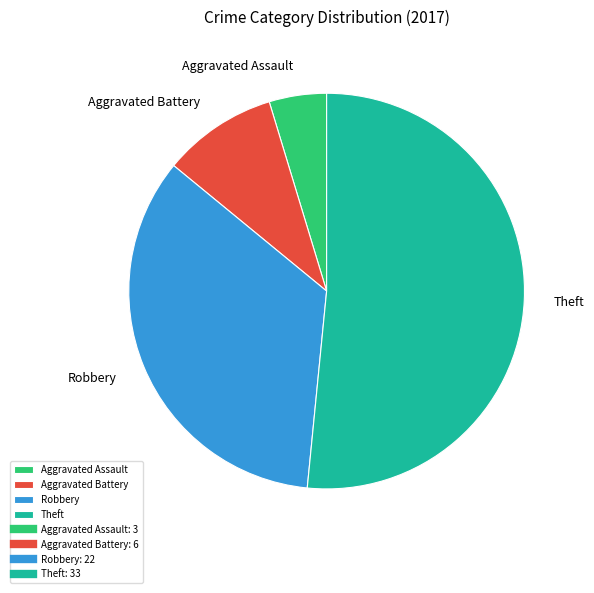

Combined, do Robbery and Aggravated Assault account for over 50%?

No